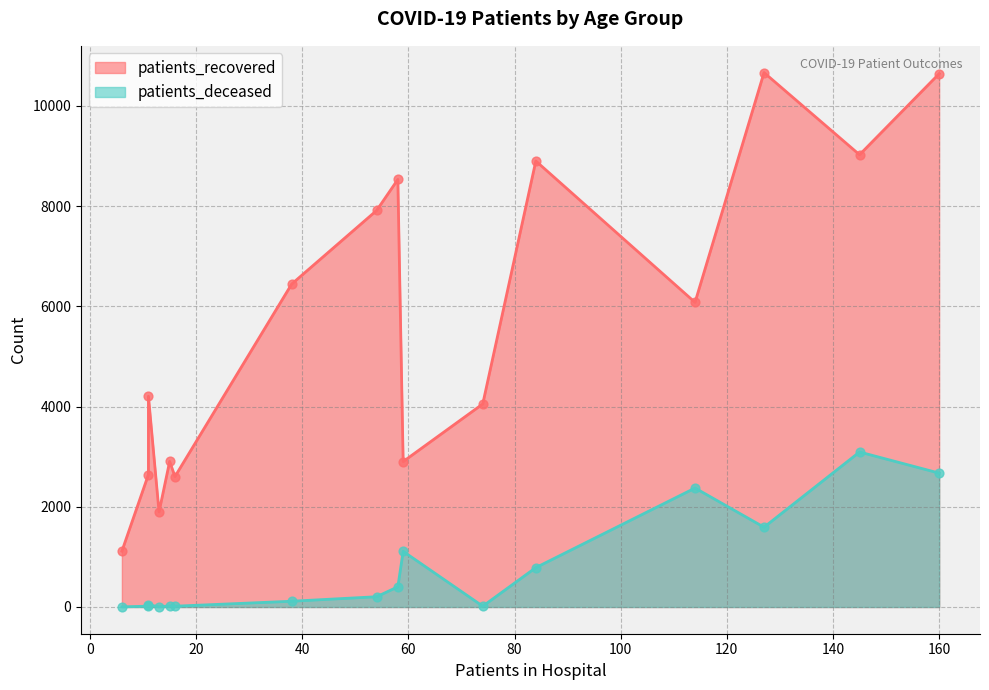

Is the value of patients_deceased at 75-79 greater than the value of patients_recovered at 80-84?

No